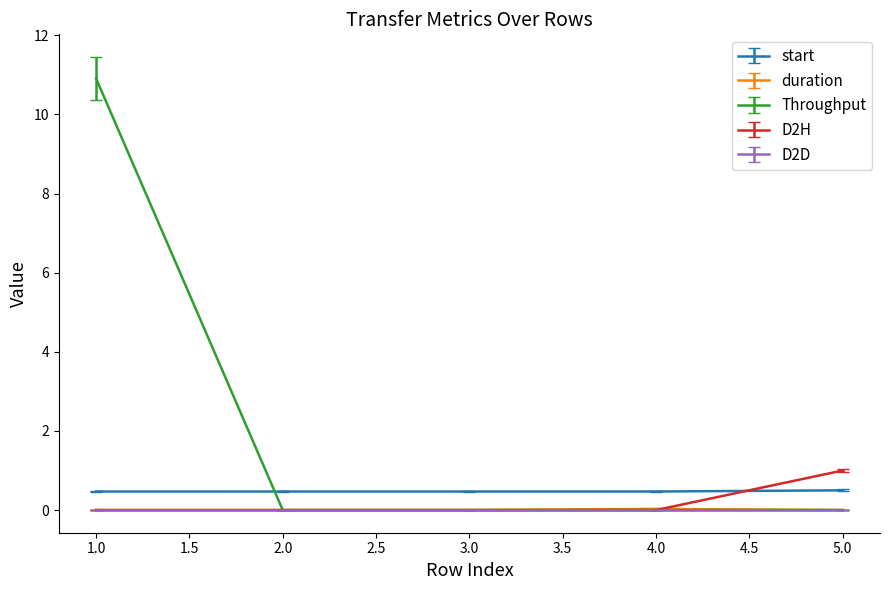

Which series has the largest range (max minus min)?

Throughput